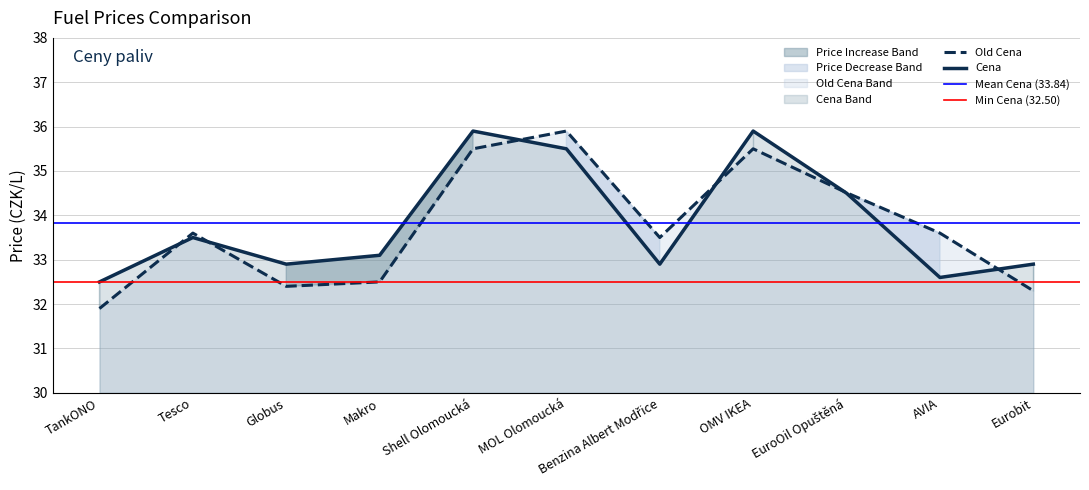

Is it true that Old Cena equals 57.4 at EuroOil Opuštěná?

False